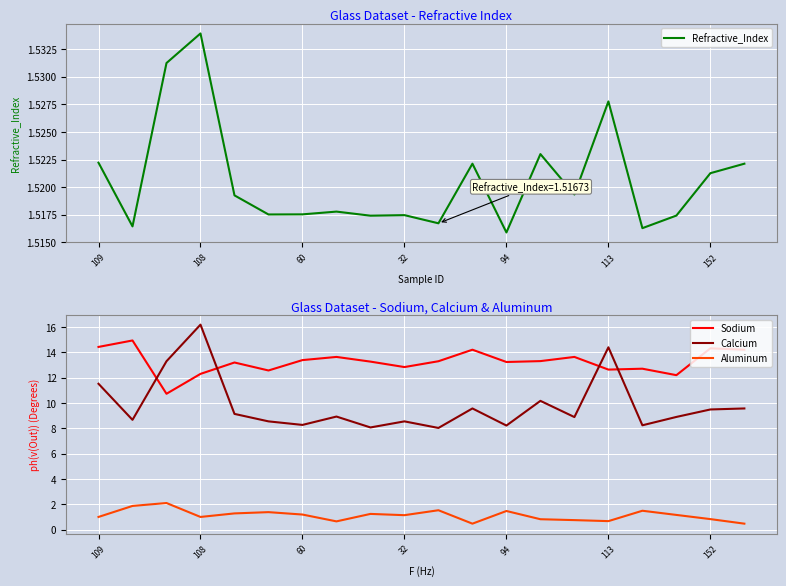

What are all the series names shown in the legend?

Refractive_Index, Sodium, Calcium, Aluminum